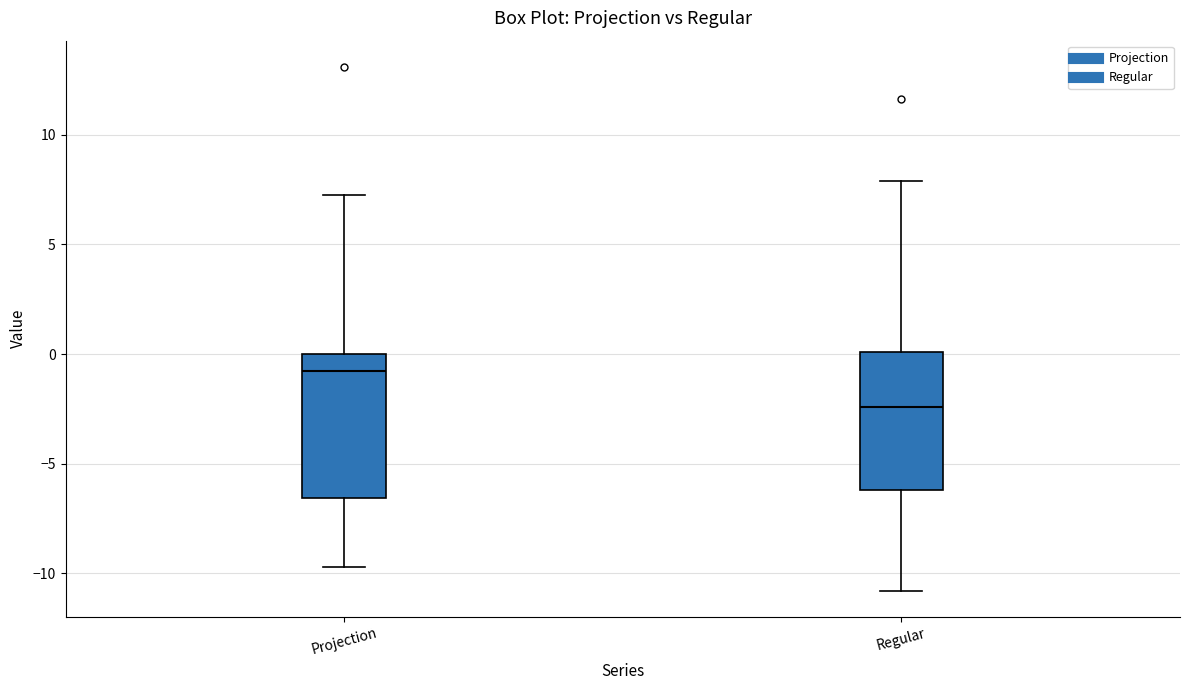

Reading left to right, transcribe this box plot: for each box, give where its median line is, the range the box spans, and where its two whiskers end, as read against the y-axis. The values are not printed on the chart, so give them approximately, as read against the axis.

Projection: median -0.5, box -6.5 to 0.0, whiskers -9.5 to 7.5
Regular: median -2.5, box -6.0 to 0.0, whiskers -11.0 to 8.0